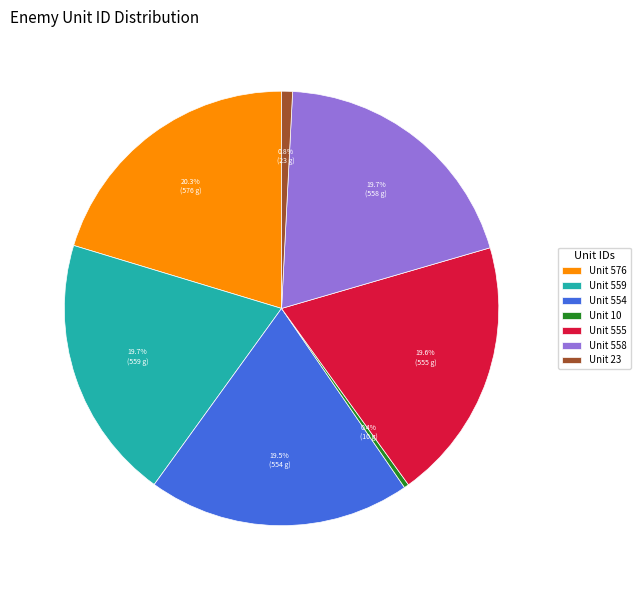

Which has a higher value, Unit 558 or Unit 23?

Unit 558